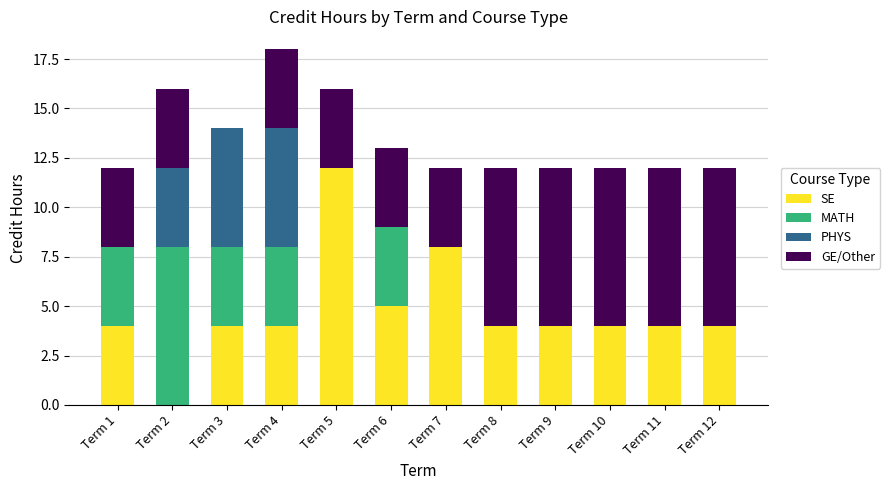

At which category is the sum across all series the highest?

Term 4